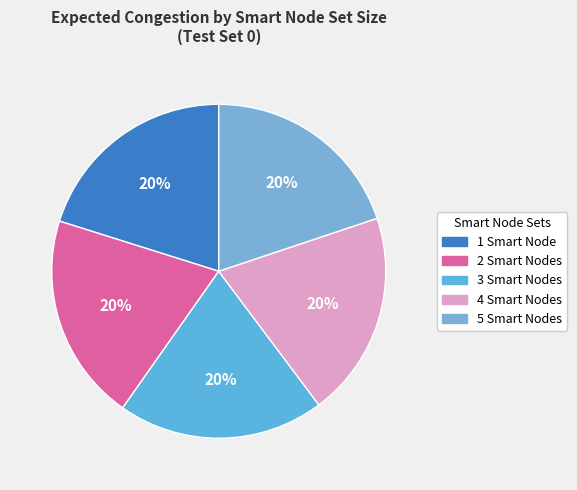

Which slice is the smallest?

5 Smart Nodes